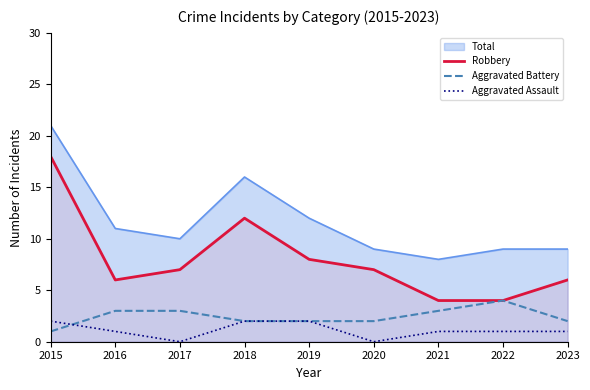

Which label corresponds to the largest value in the chart?

2015